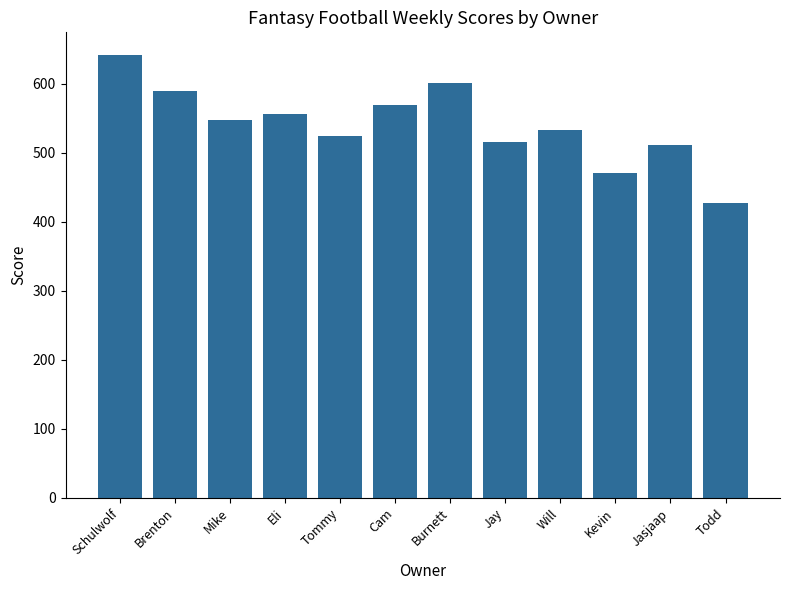

What is the label of the 7th bar from the left?

Burnett